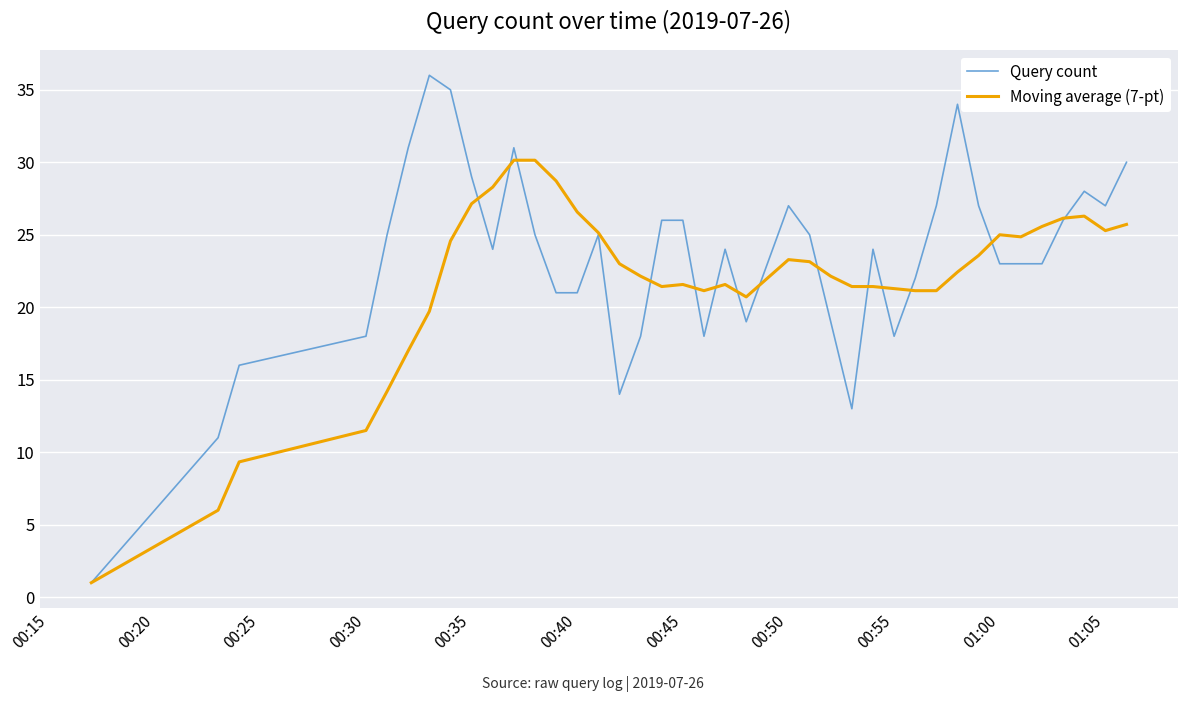

List the series in order of their peak value, lowest first.

Moving average (7-pt), Query count